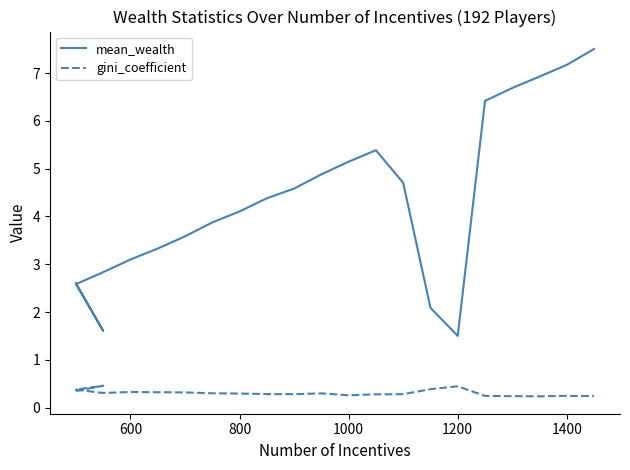

True or false: mean_wealth has a value of 6.8 at 9.

False